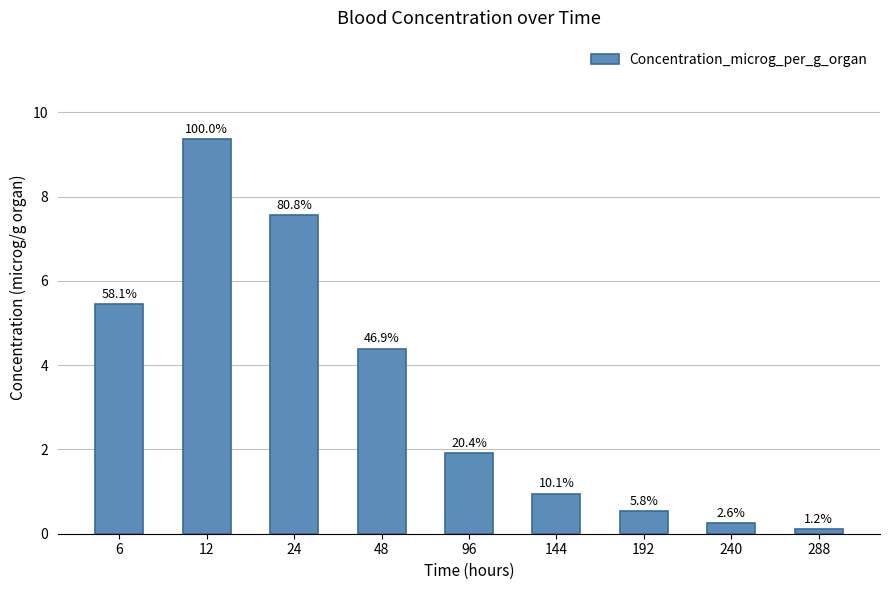

What is the change in value from 192 to 240?

-0.3